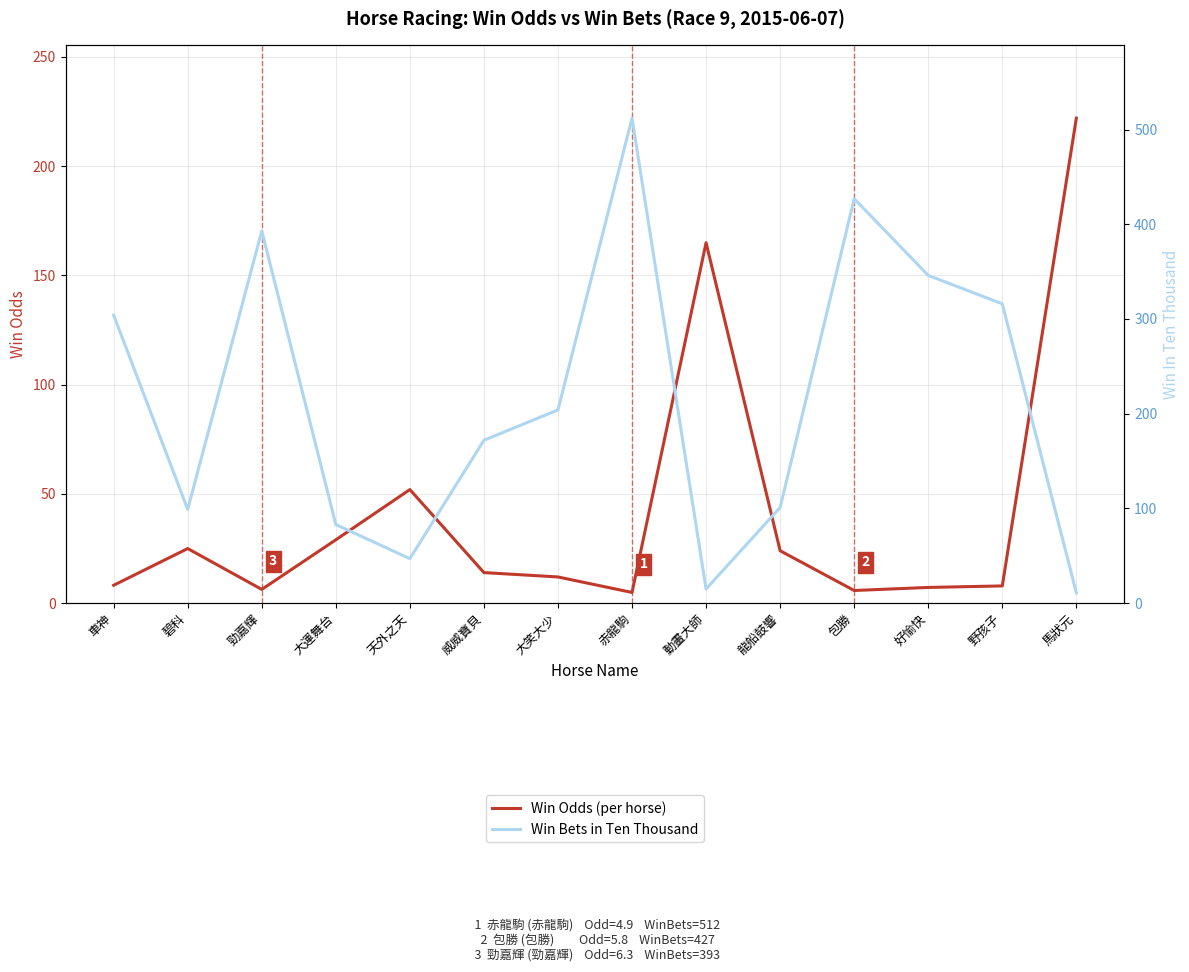

What position from the left is 大運舞台?

4